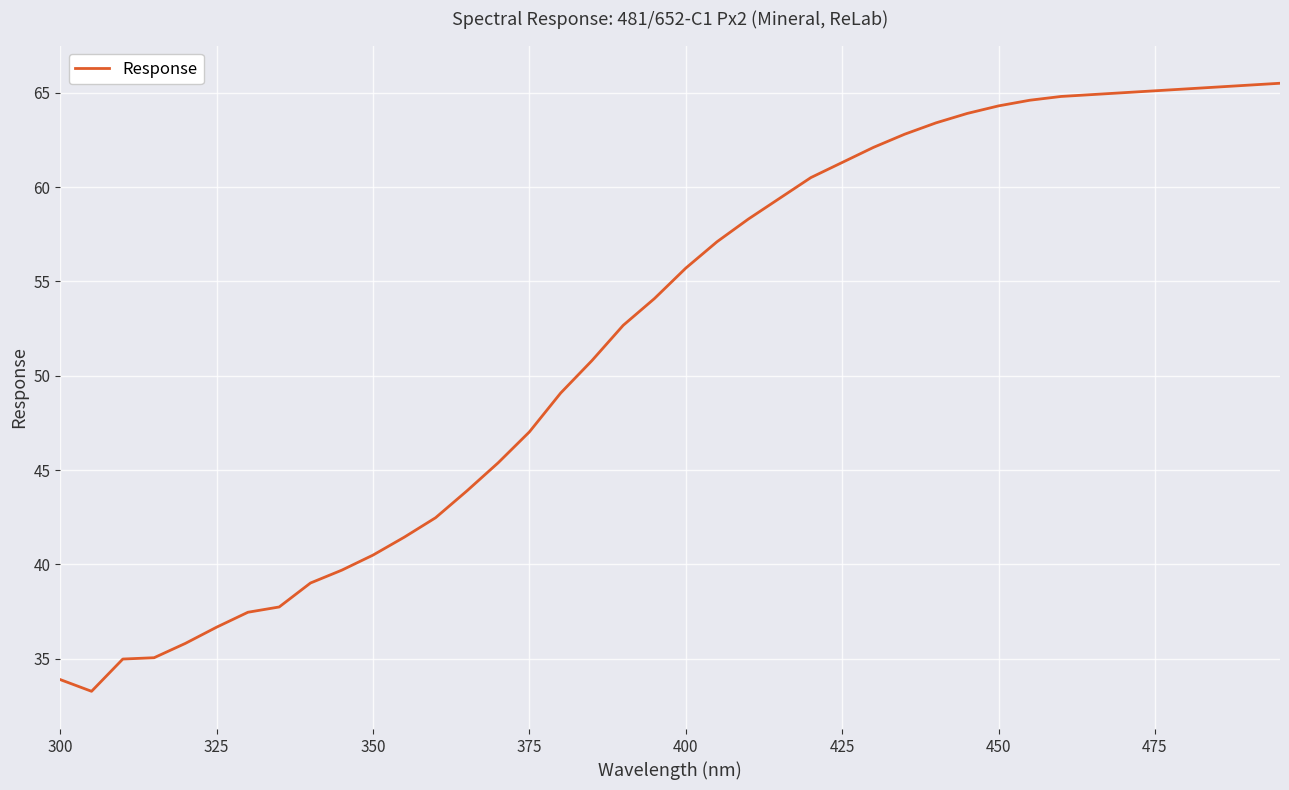

What is the minimum value shown in the chart?

33.3